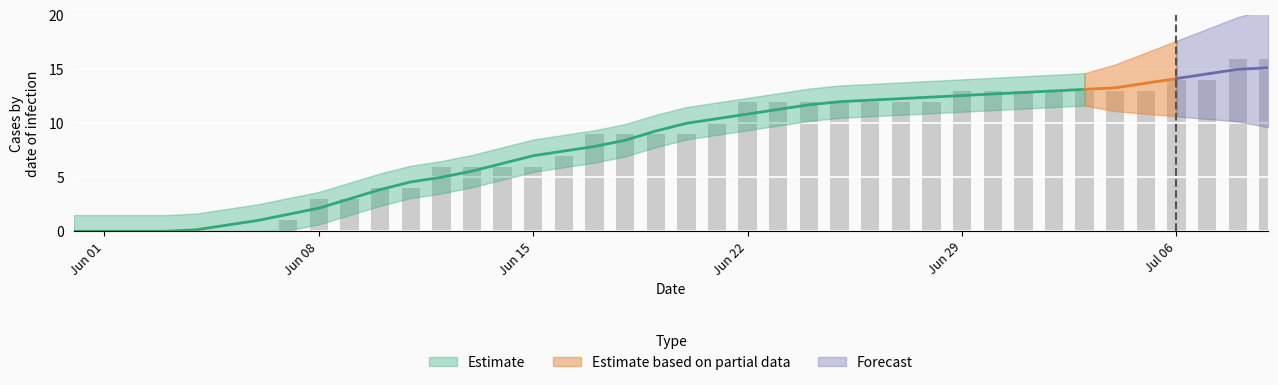

Does the chart contain any negative values?

No